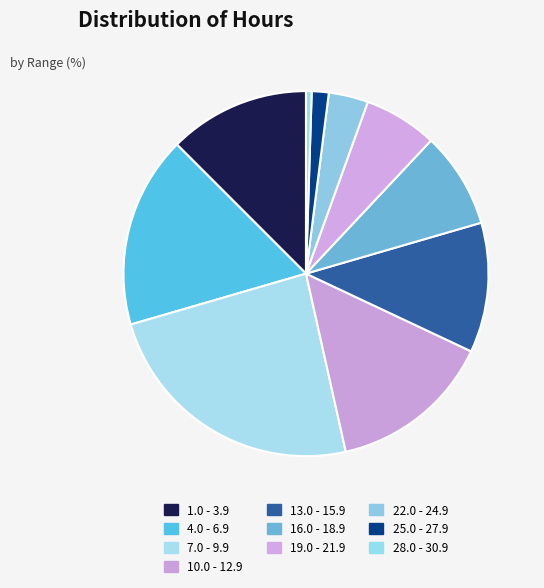

What is the smallest slice in the pie chart?

28.0 - 30.9